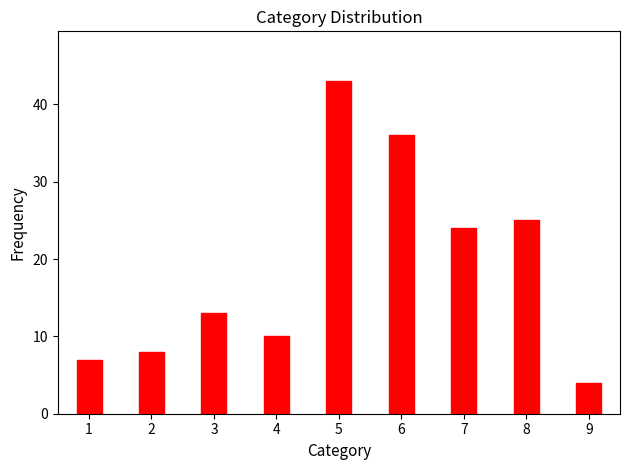

Reading right to left, what are all the values shown in this chart?

9=4	8=25	7=24	6=36	5=43	4=10	3=13	2=8	1=7